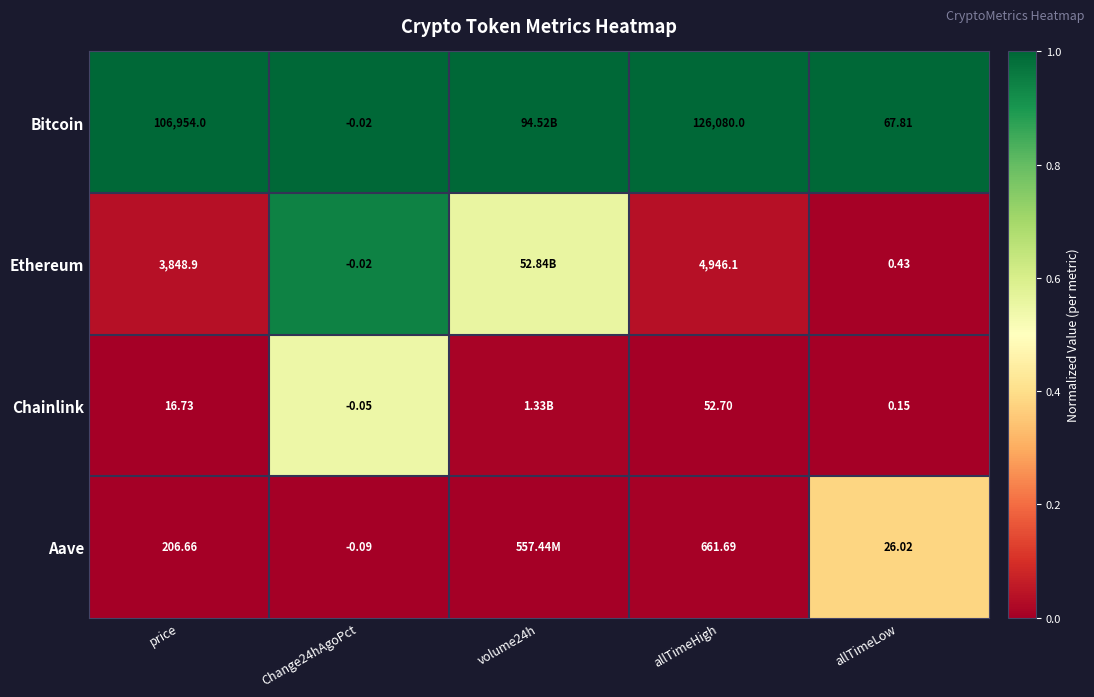

Is the value of Aave at allTimeLow greater than the value of Bitcoin at price?

No